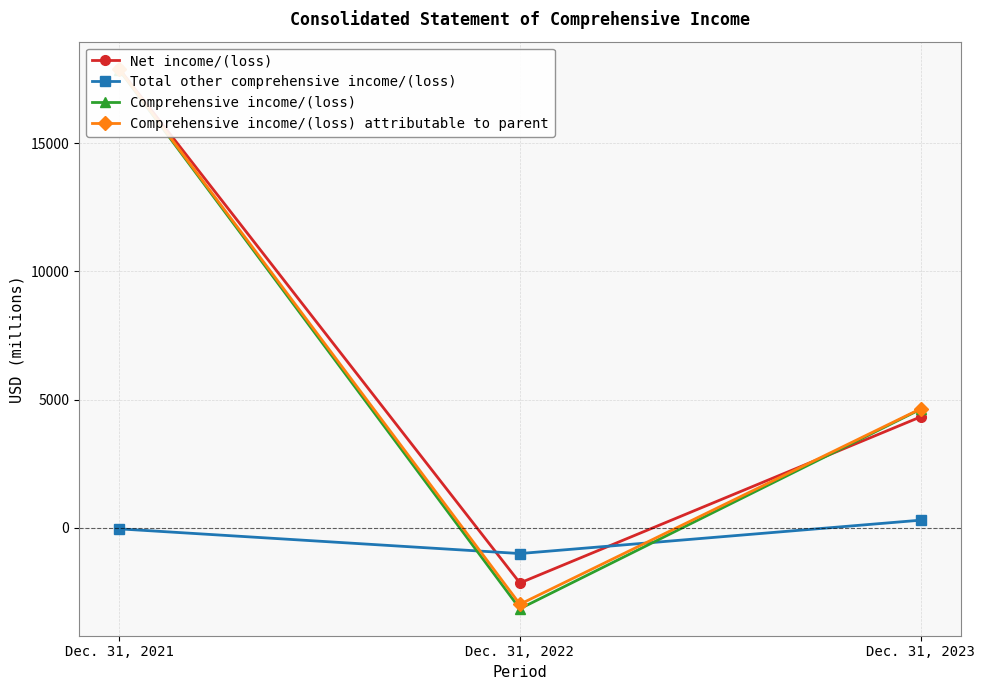

Where does the Net income/(loss) series first go above 4329?

Dec. 31, 2021